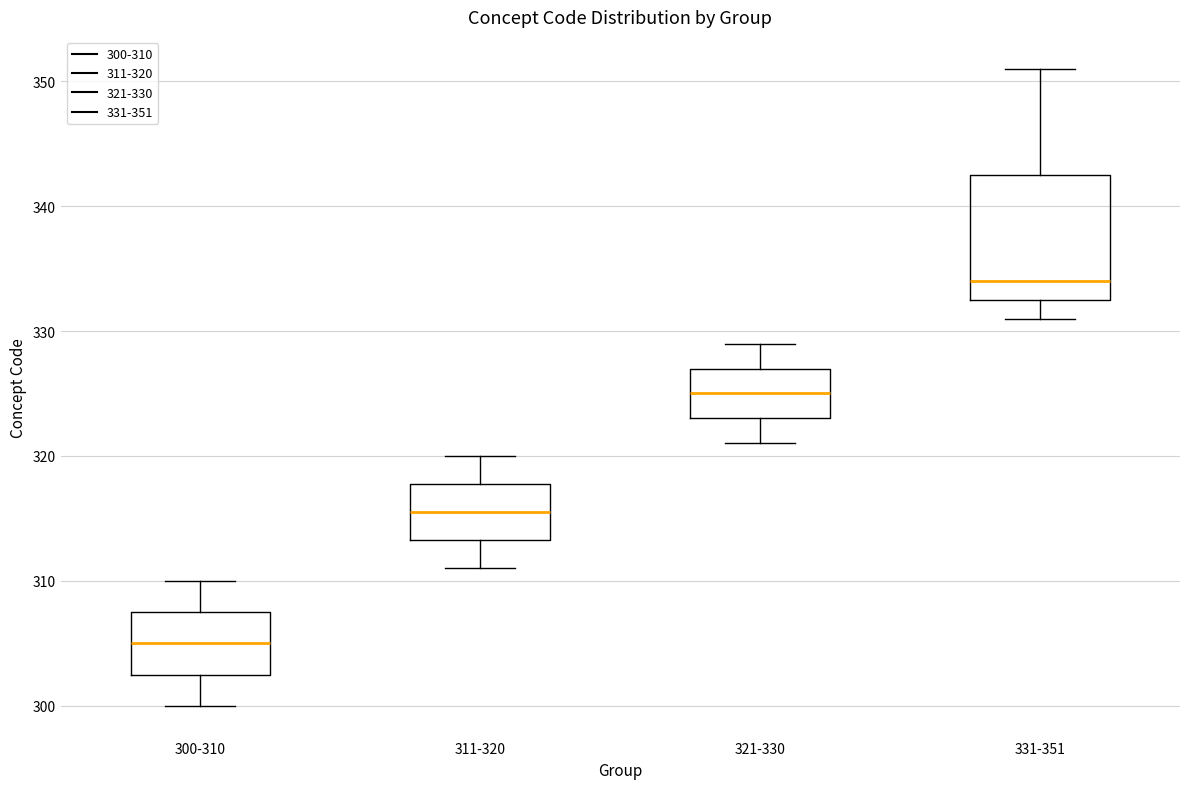

Which box has the highest median line?

331-351